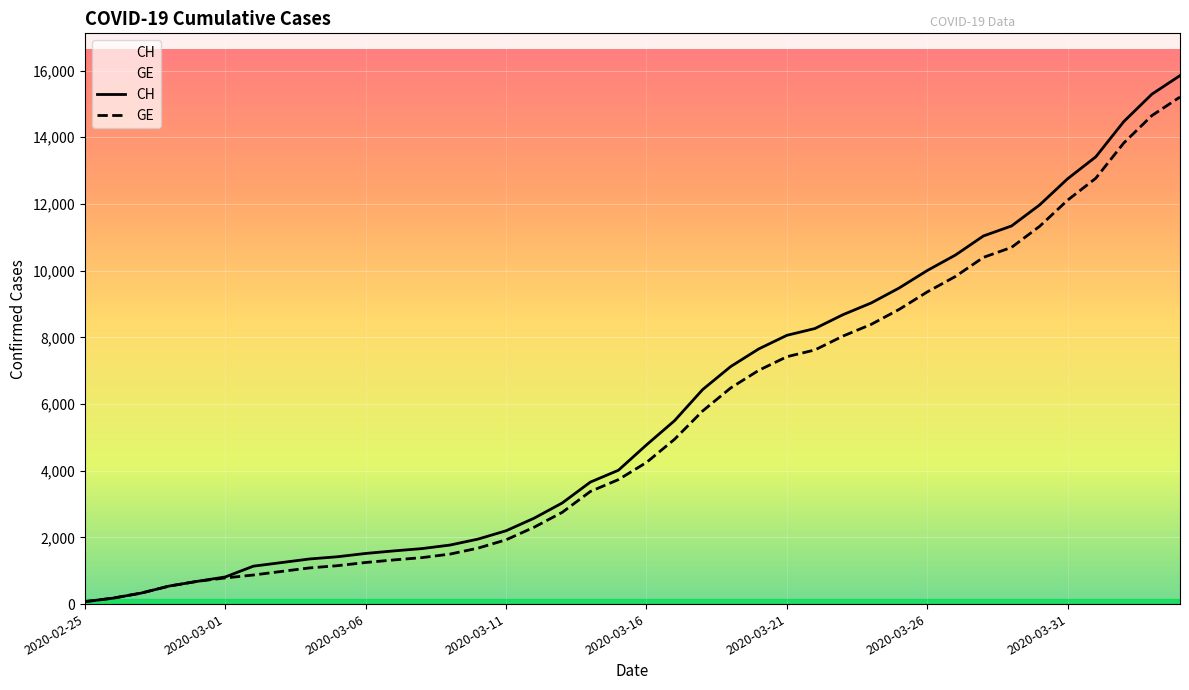

True or false: CH has a value of 199 at 2020-03-06.

False